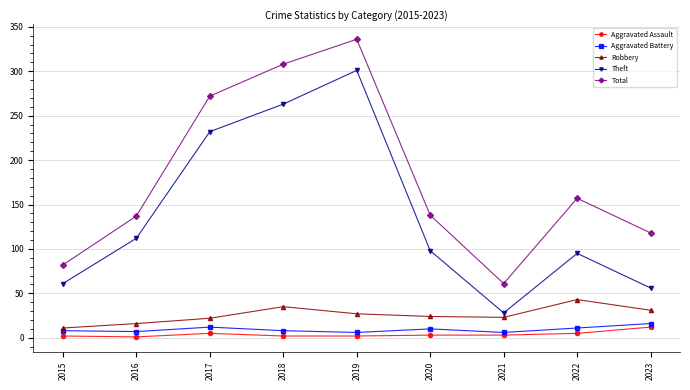

At which category does Aggravated Assault reach its first local peak?

2017